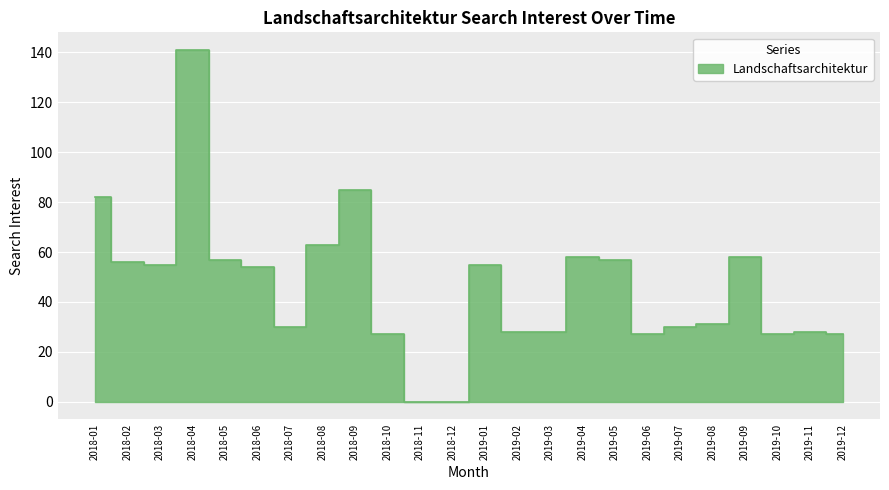

Rank the categories by value from lowest to highest.

2018-11, 2018-12, 2018-10, 2019-06, 2019-10, 2019-12, 2019-02, 2019-03, 2019-11, 2018-07, 2019-07, 2019-08, 2018-06, 2018-03, 2019-01, 2018-02, 2018-05, 2019-05, 2019-04, 2019-09, 2018-08, 2018-01, 2018-09, 2018-04